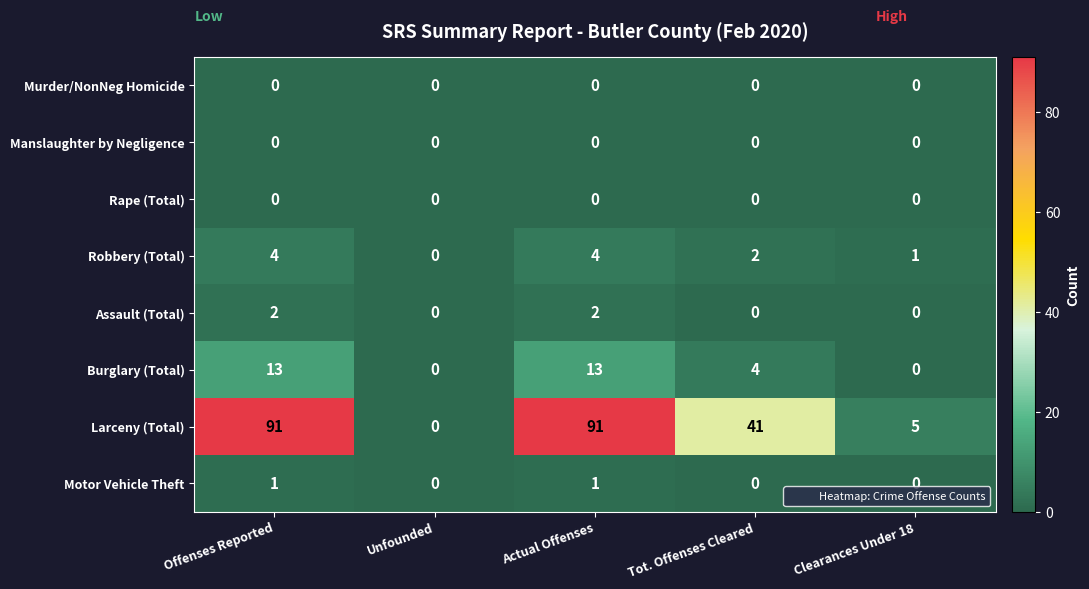

What is the maximum value shown in the chart?

91